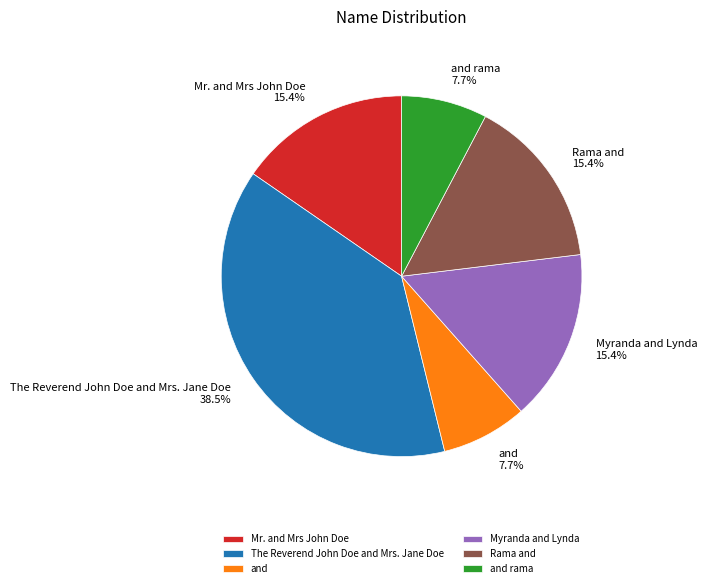

To the nearest percent, what percentage of the pie is Rama and?

15%